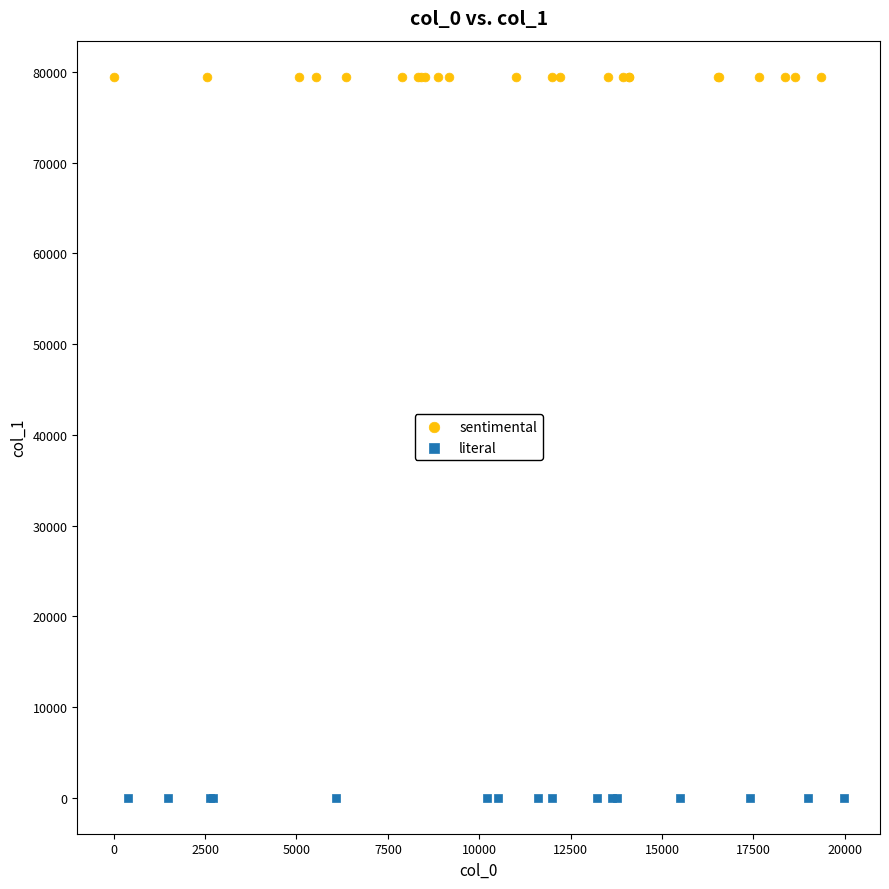

What are all the series names shown in the legend?

sentimental, literal